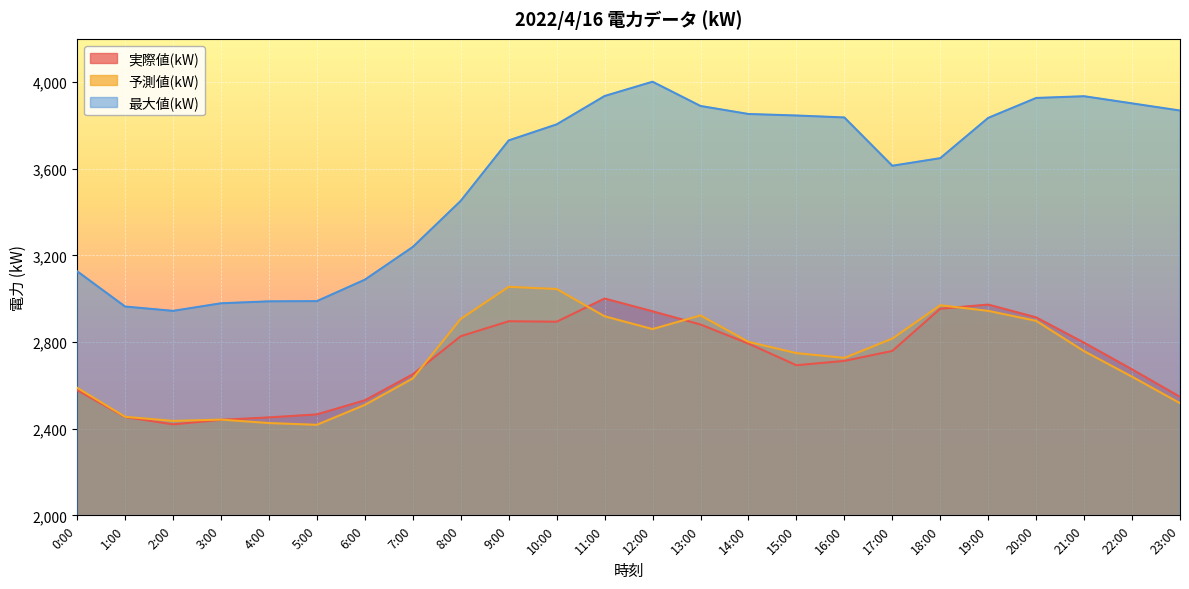

In 実際値(kW), how many points are lower than both neighbors (excluding endpoints)?

3